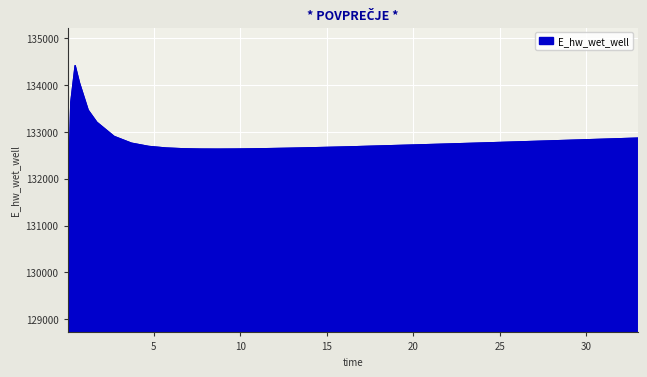

What is the smallest value displayed?

128989.5